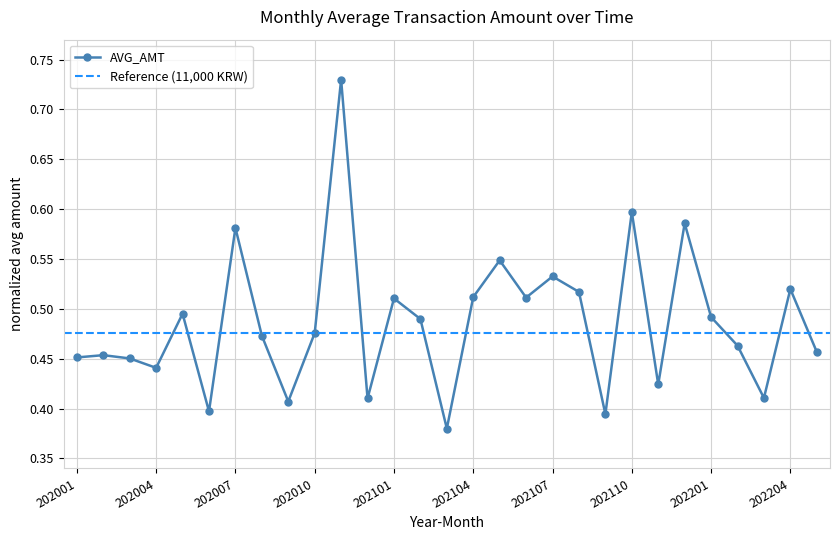

At which category does the chart reach its peak across all series?

202011